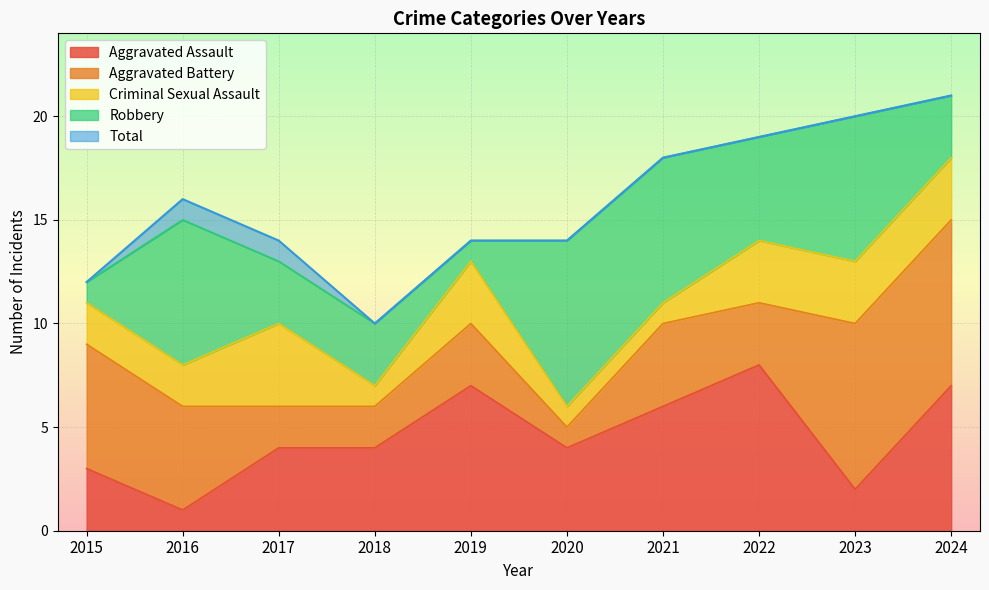

What is the average value of the Criminal Sexual Assault series?

2